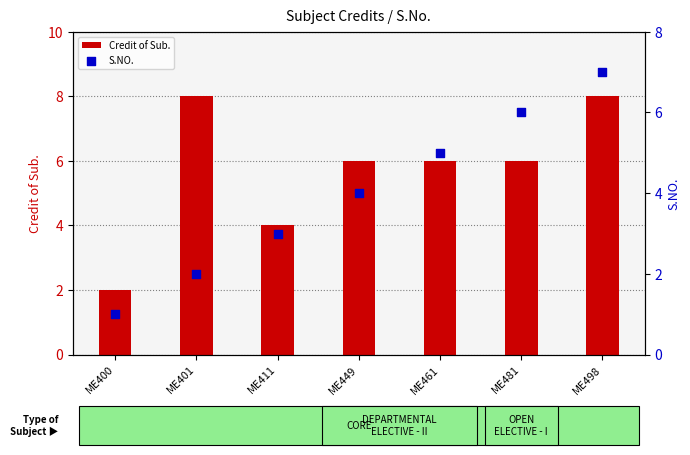

Is the value of Credit of Sub. at ME481 greater than the value of S.NO. at ME411?

Yes